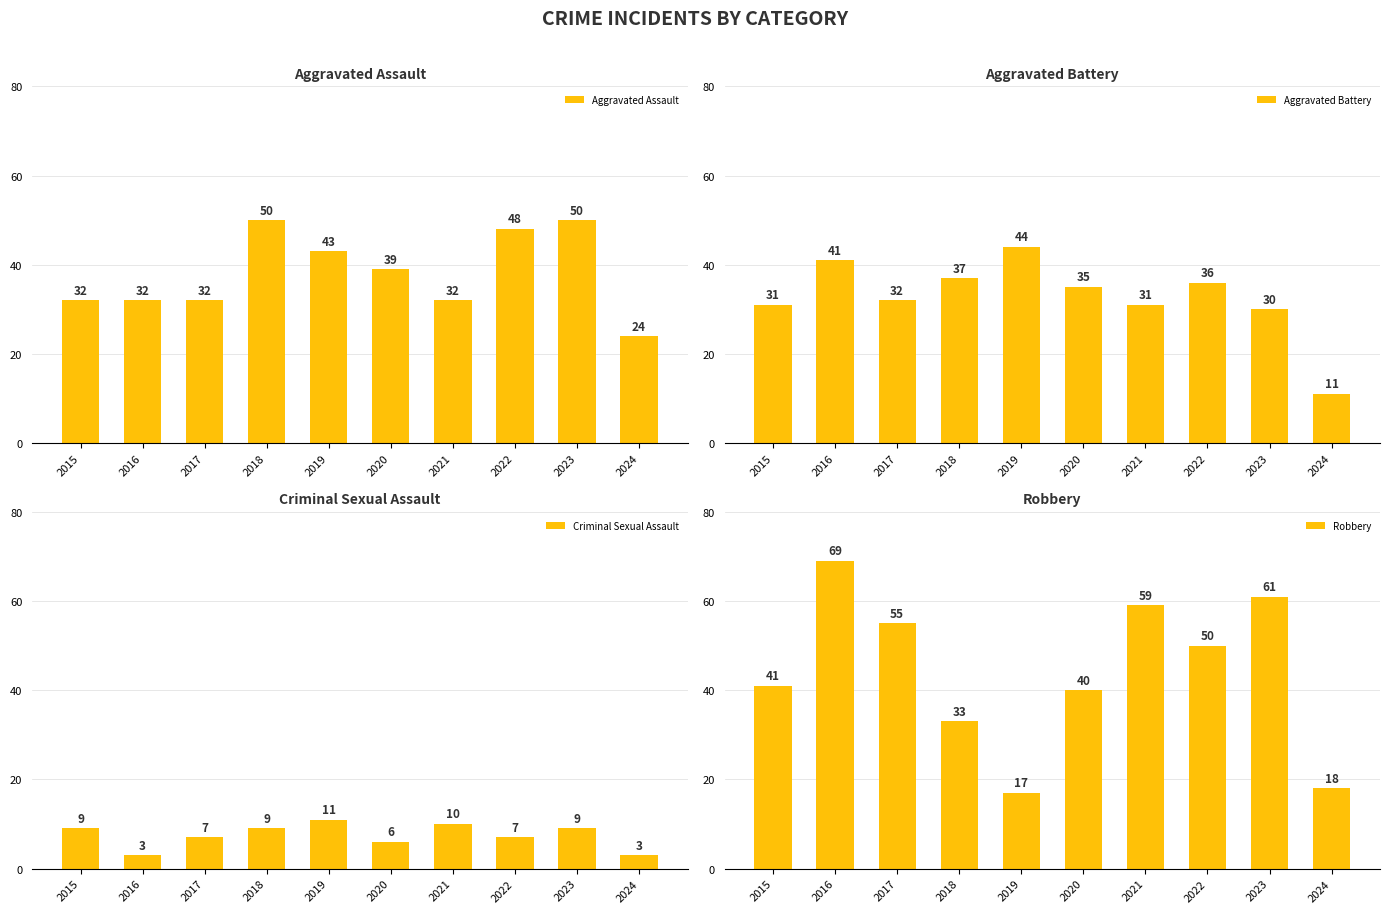

Count the Criminal Sexual Assault values in the range 6 to 9.

6